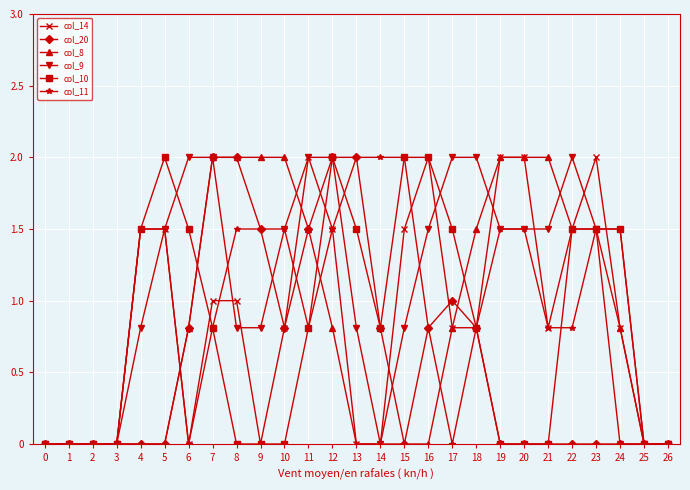

What are all the series names shown in the legend?

col_14, col_20, col_8, col_9, col_10, col_11